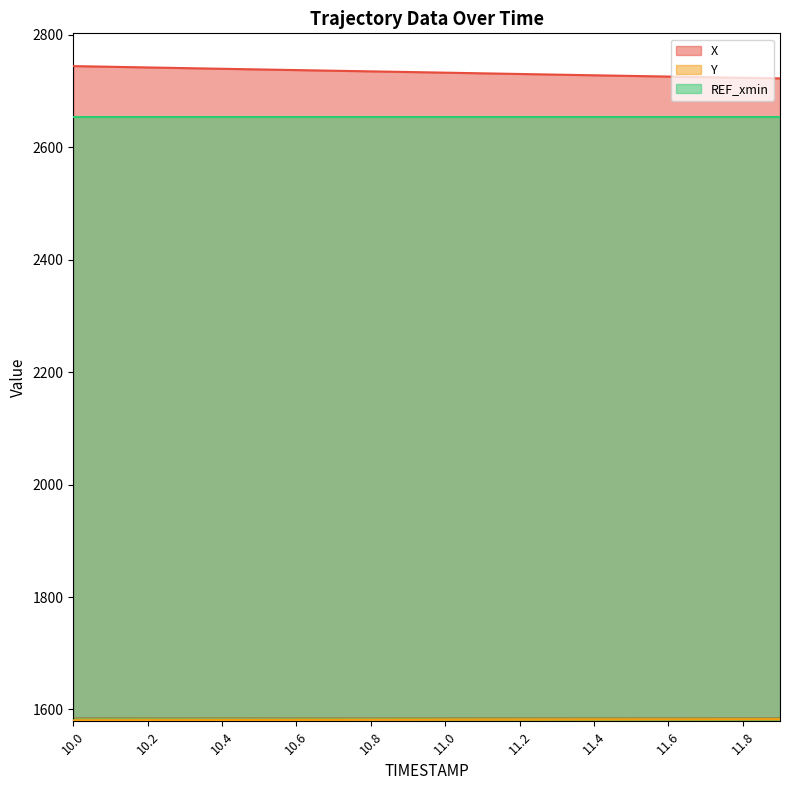

Count the number of categories in the chart.

20